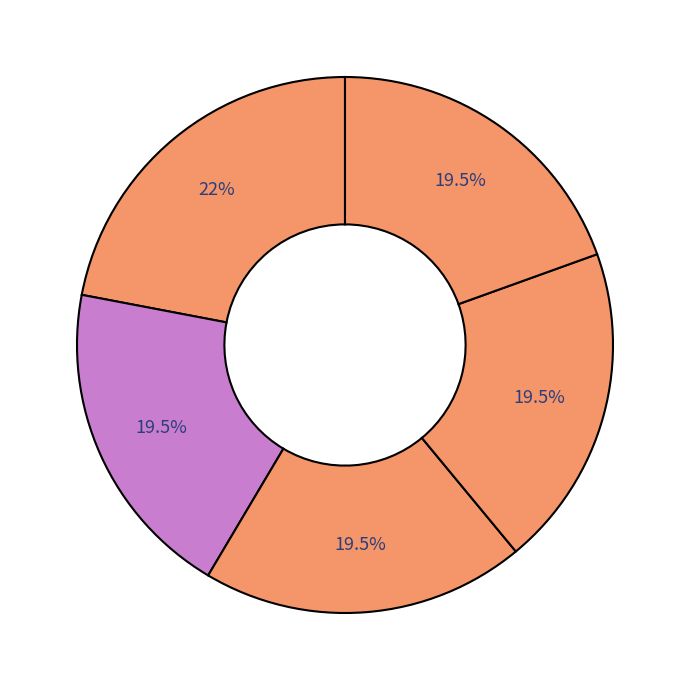

How many slices are in this pie chart?

5